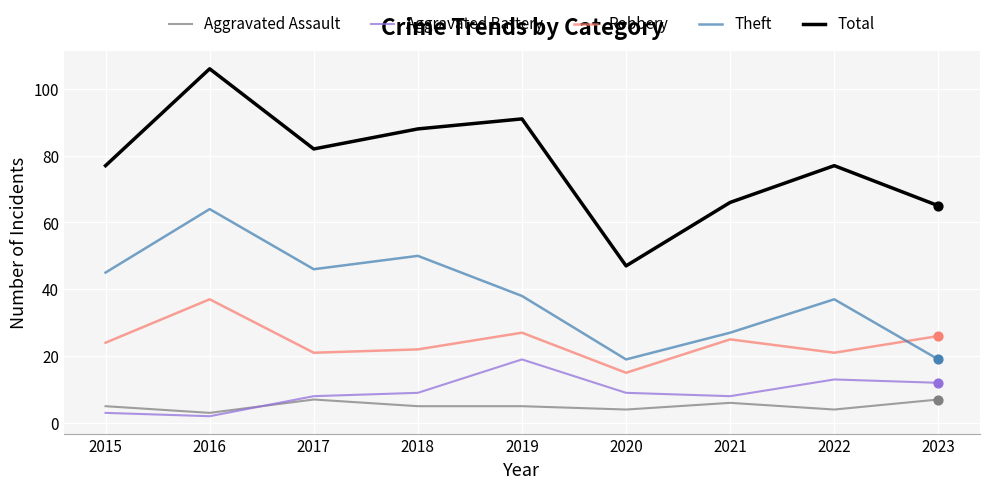

Which series has the largest range (max minus min)?

Total